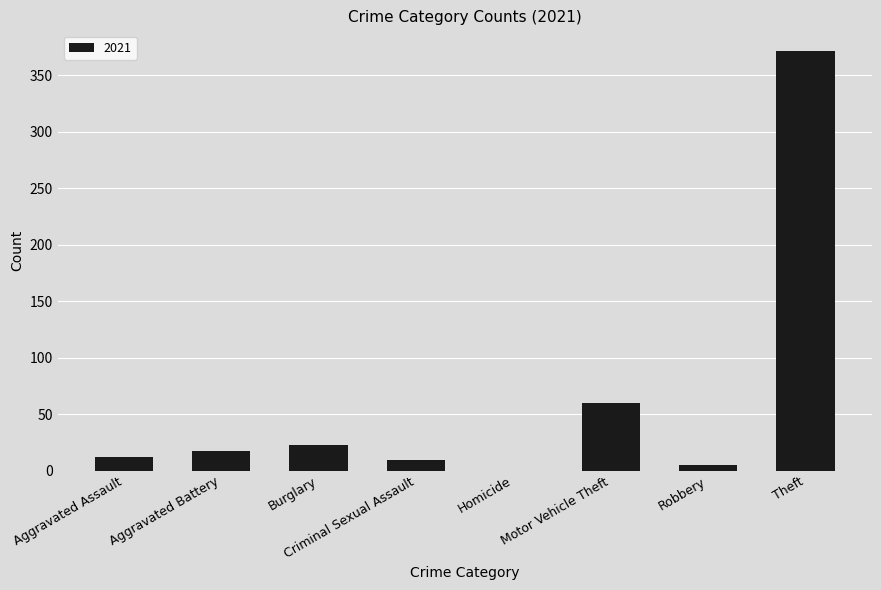

What is the sum of the values at Theft and Motor Vehicle Theft?

431